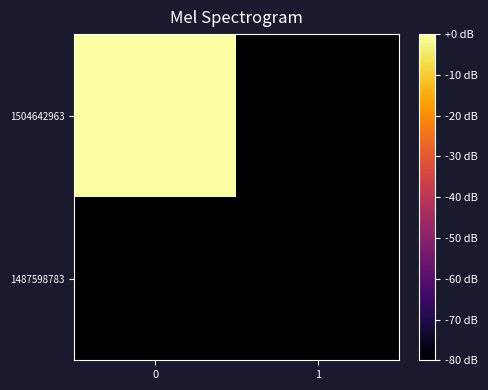

Reading left to right, list all the values displayed in this chart.

1487598783: 0=-80	1=-80
1504642963: 0=0	1=-80